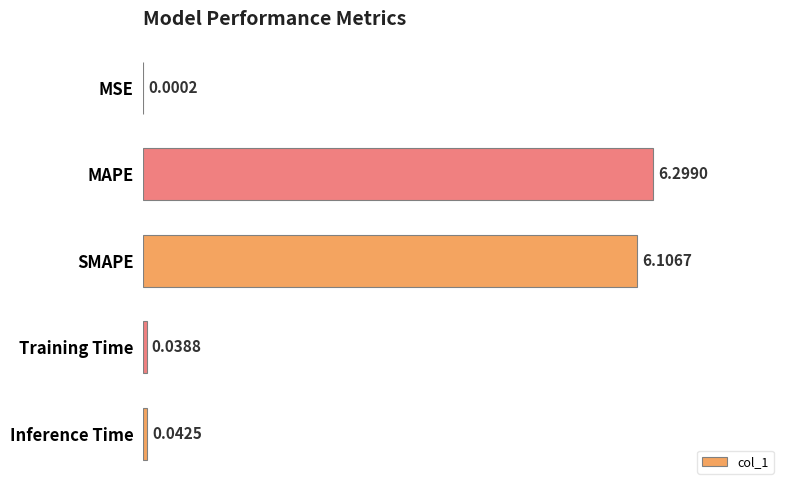

What is the sum of the values at Inference Time and SMAPE?

6.1